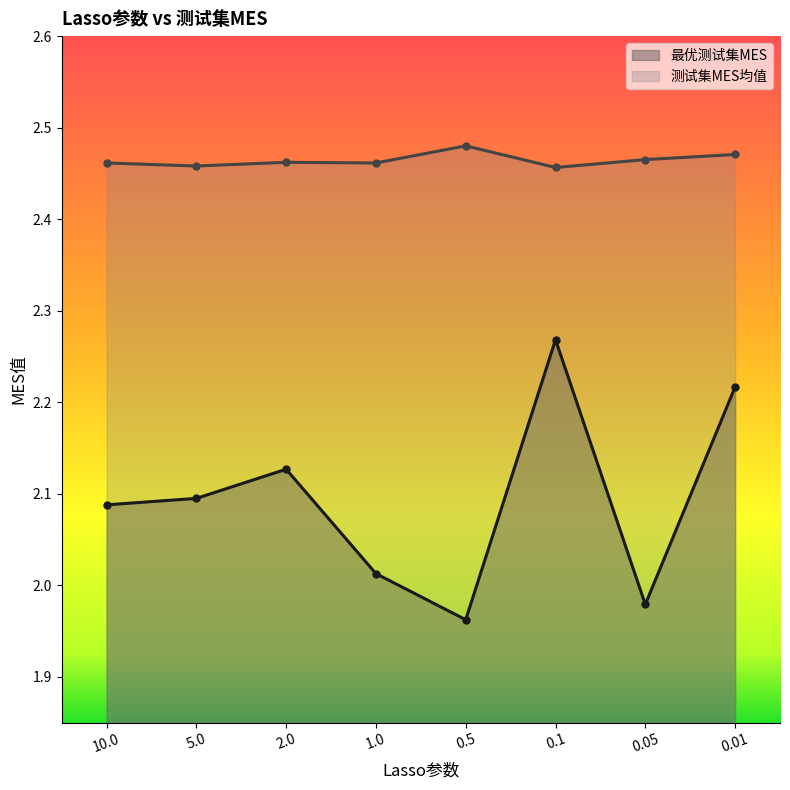

What is the difference between the maximum and minimum values in the 最优测试集MES series?

0.3